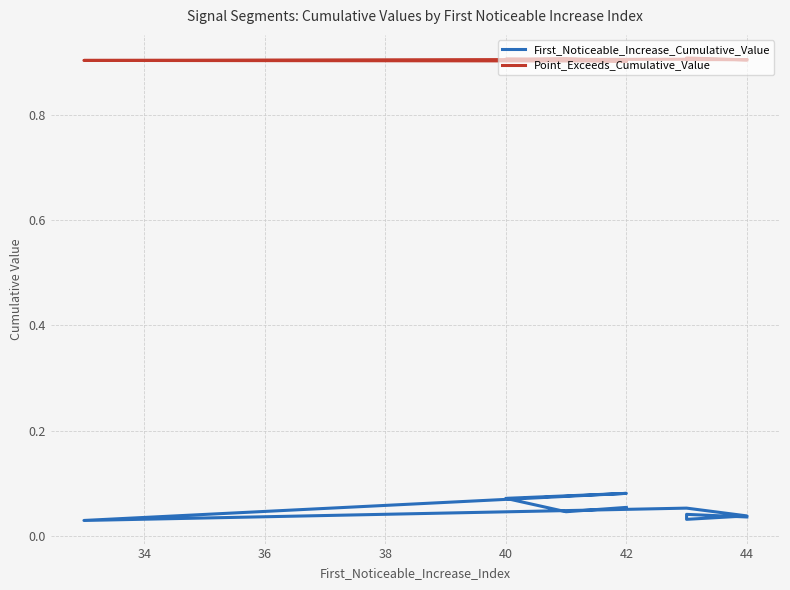

Reading right to left, what are all the values shown in this chart?

First_Noticeable_Increase_Cumulative_Value: 0.0	0.0	0.0	0.0	0.1	0.0	0.1	0.1	0.0	0.1
Point_Exceeds_Cumulative_Value: 0.9	0.9	0.9	0.9	0.9	0.9	0.9	0.9	0.9	0.9